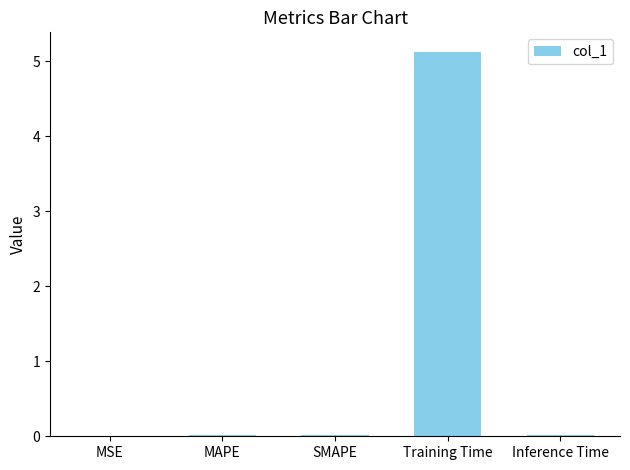

Are the bars horizontal?

No